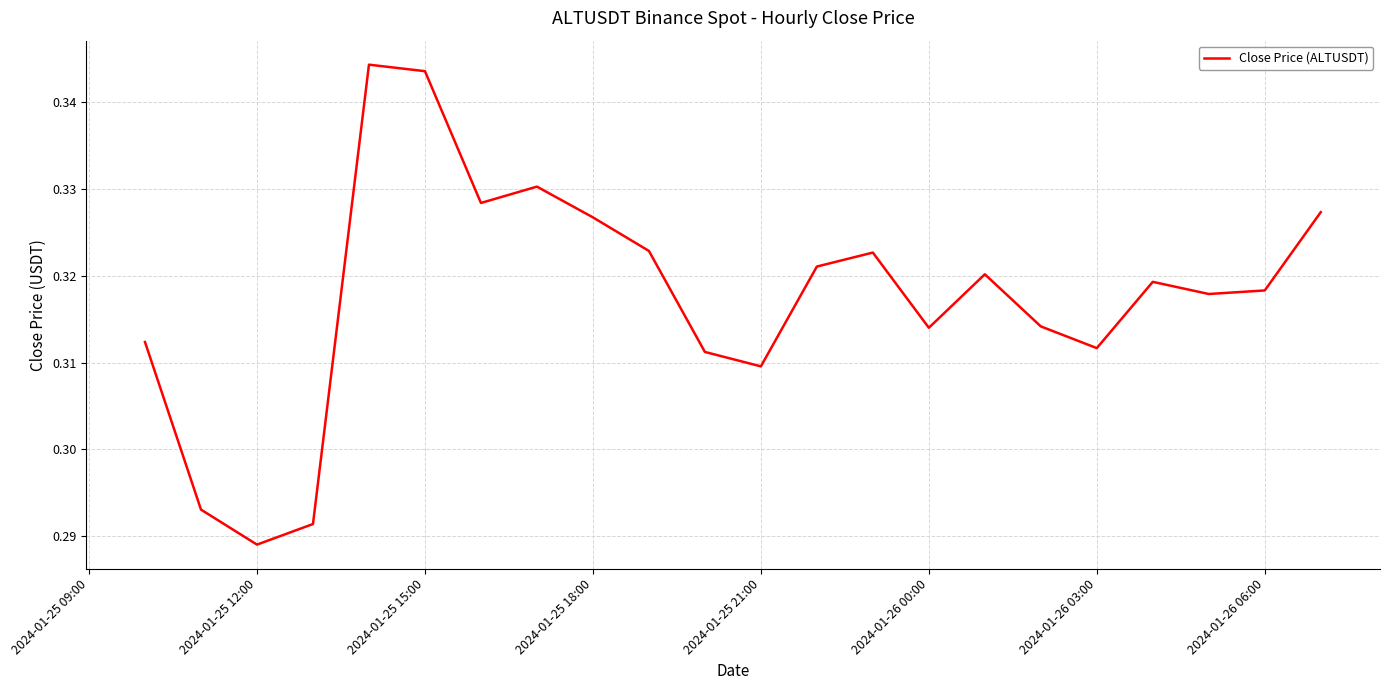

What is the difference between the maximum and minimum values?

0.1